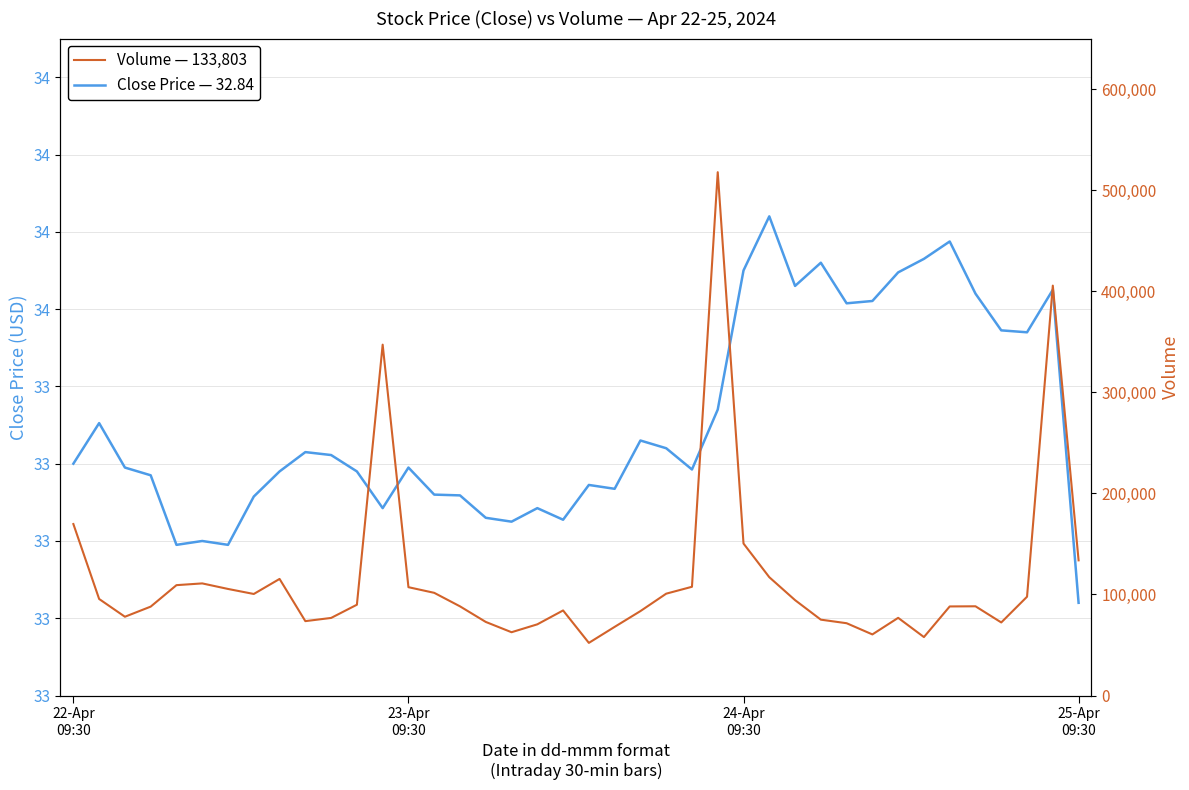

True or false: Close Price — 32.84 and Volume — 133,803 cross at least once.

False